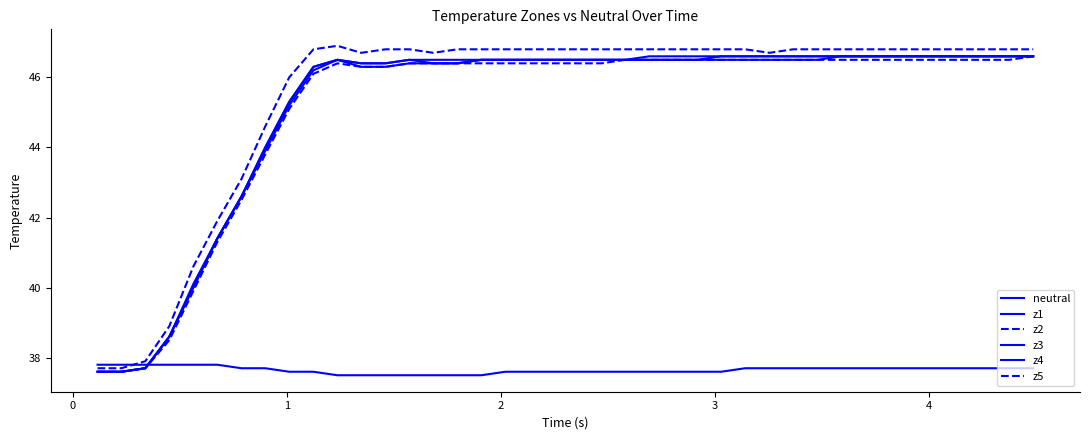

How many lines are shown in the chart?

6